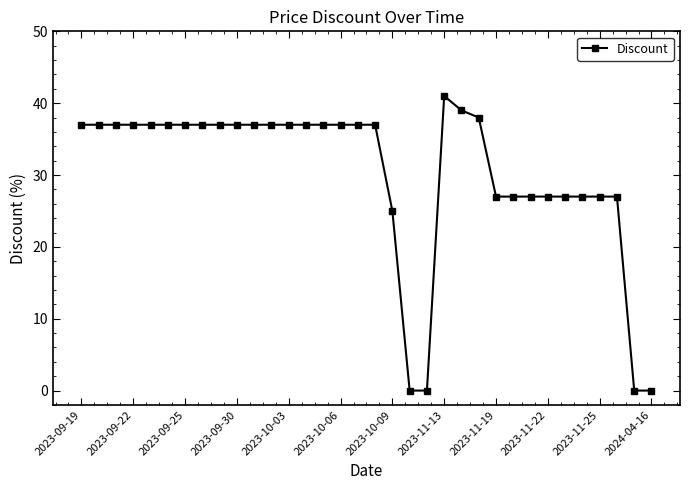

What is the maximum value shown in the chart?

41